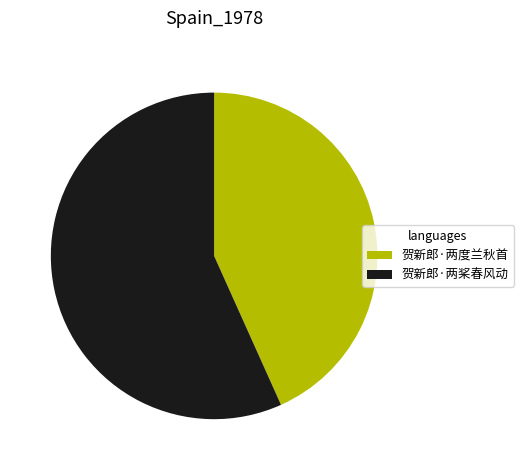

The 贺新郎·两度兰秋首 slice represents 56% of the pie. True or false?

False